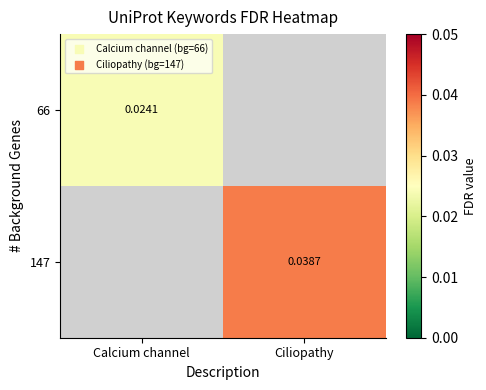

At Ciliopathy, list the series in order from largest to smallest.

66, 147